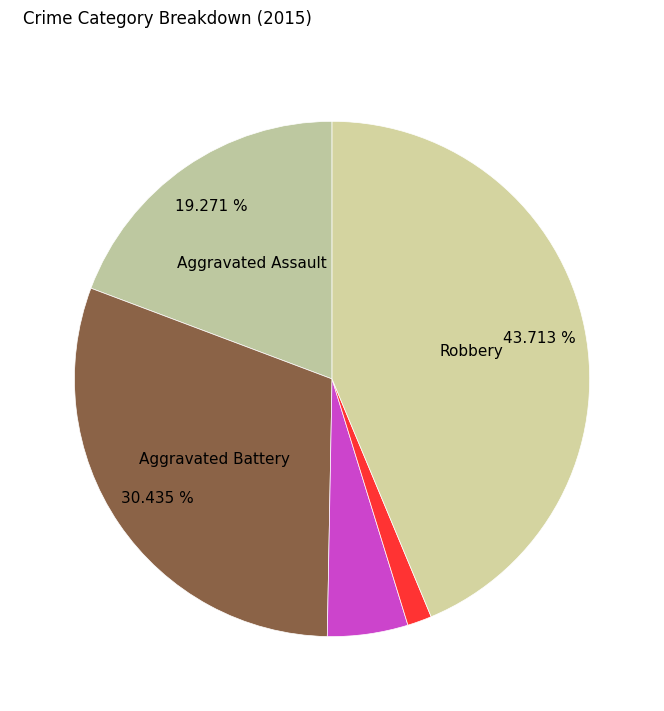

Rank the categories by value from highest to lowest.

Robbery, Aggravated Battery, Aggravated Assault, Criminal Sexual Assault, Homicide